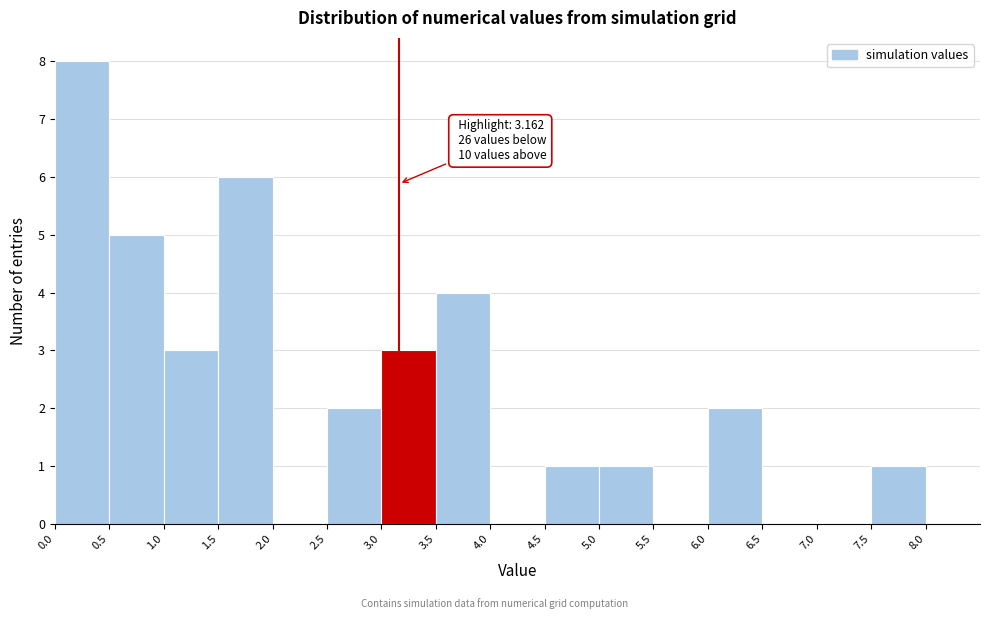

Over which range of the x-axis is the bar tallest?

0.0 to 0.5